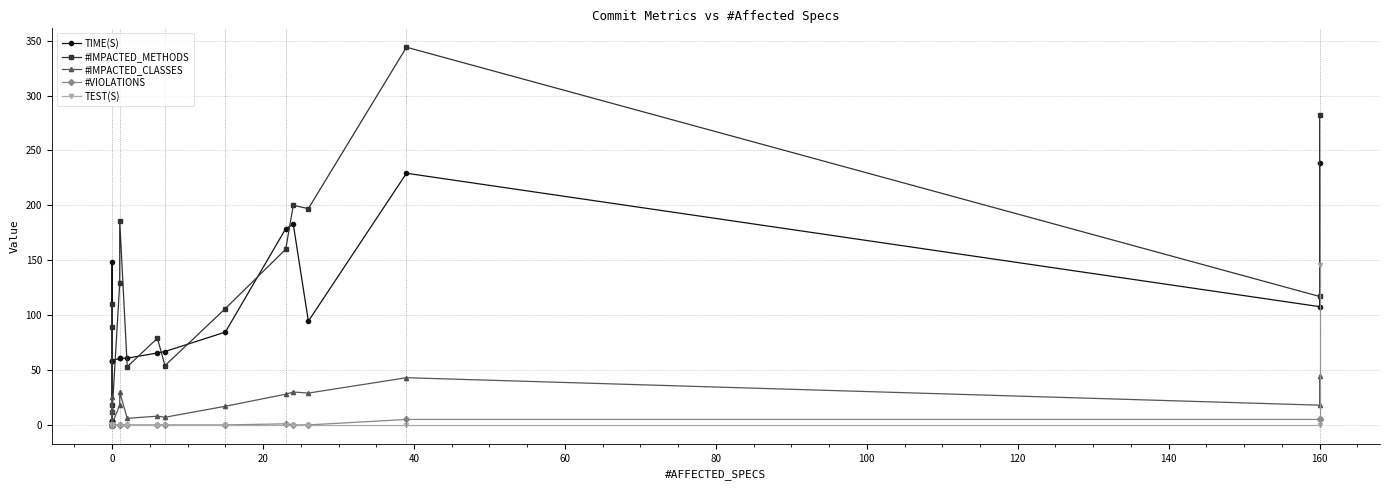

Reading right to left, what are all the values shown in this chart?

TIME(S): 238.5	107.7	229.2	94.5	182.8	178.7	84.5	66.9	65.5	60.8	60.7	60.7	58.5	58.1	3.5	58.6	3.4	3.5	148.8	3.5
#IMPACTED_METHODS: 282.0	117.0	344.0	197.0	200.0	160.0	106.0	54.0	79.0	53.0	186.0	129.0	12.0	18.0	0.0	110.0	0.0	0.0	89.0	0.0
#IMPACTED_CLASSES: 45.0	18.0	43.0	29.0	30.0	28.0	17.0	7.0	8.0	6.0	30.0	18.0	1.0	2.0	0.0	25.0	0.0	0.0	14.0	0.0
#VIOLATIONS: 5.0	5.0	5.0	0.0	0.0	1.0	0.0	0.0	0.0	0.0	0.0	0.0	0.0	0.0	0.0	0.0	0.0	0.0	0.0	0.0
TEST(S): 145.9	0.0	0.0	0.0	0.0	0.0	0.0	0.0	0.0	0.0	0.0	0.0	0.0	0.0	0.0	0.0	0.0	0.0	0.0	0.0